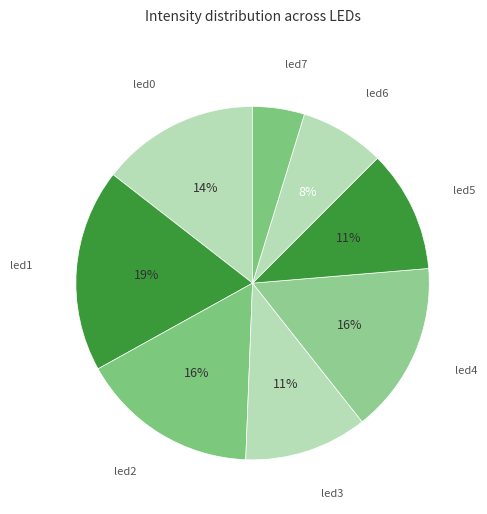

Is there any slice that represents more than half of the pie?

No